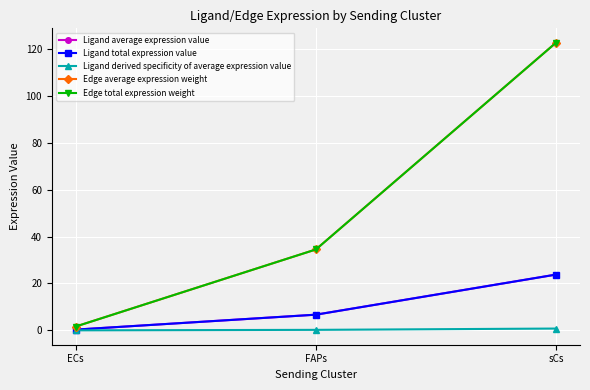

Is this an area chart (filled region under the line)?

No